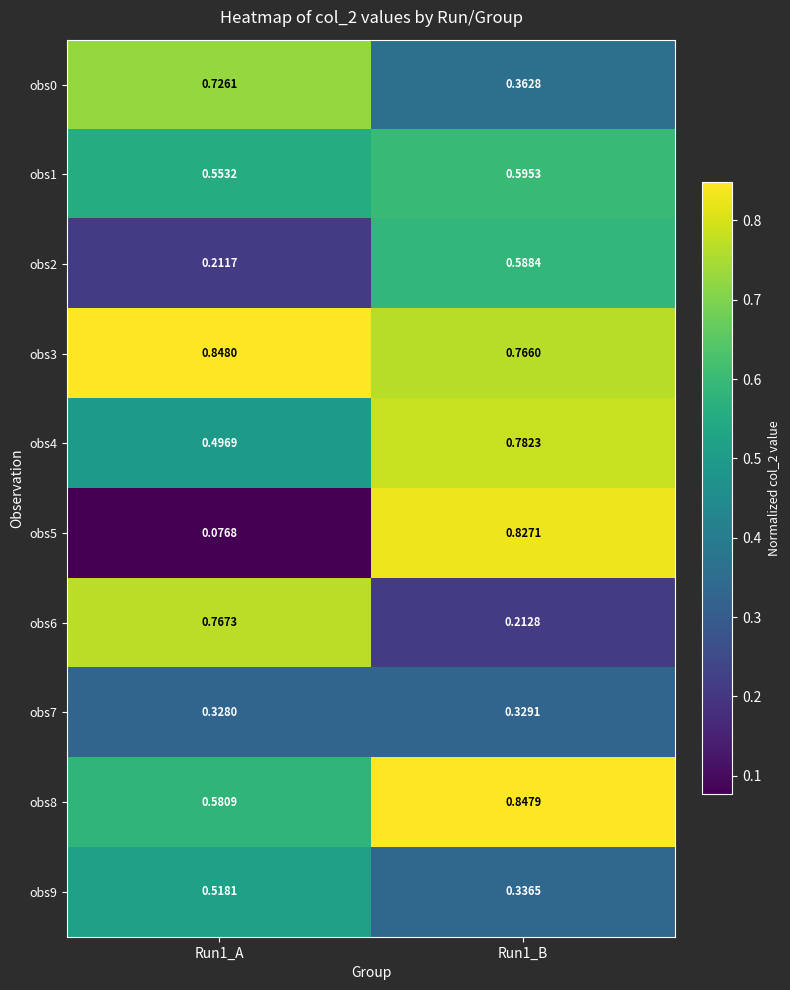

Is the value of obs5 at Run1_A greater than the value of obs1 at Run1_A?

No